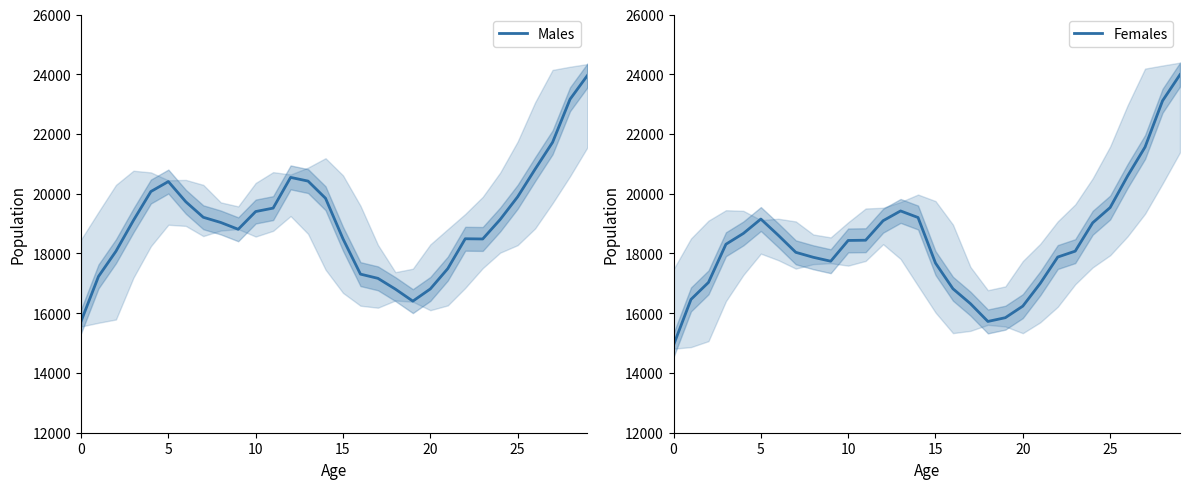

At which label is Males closest to 19846?

14